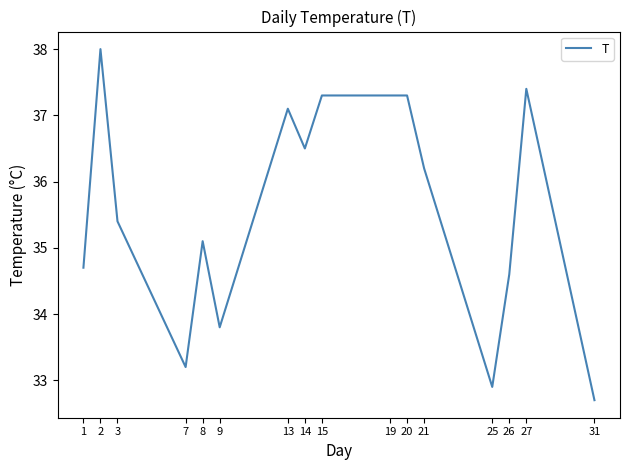

What is the ratio of the value at 14 to the value at 21?

1.0